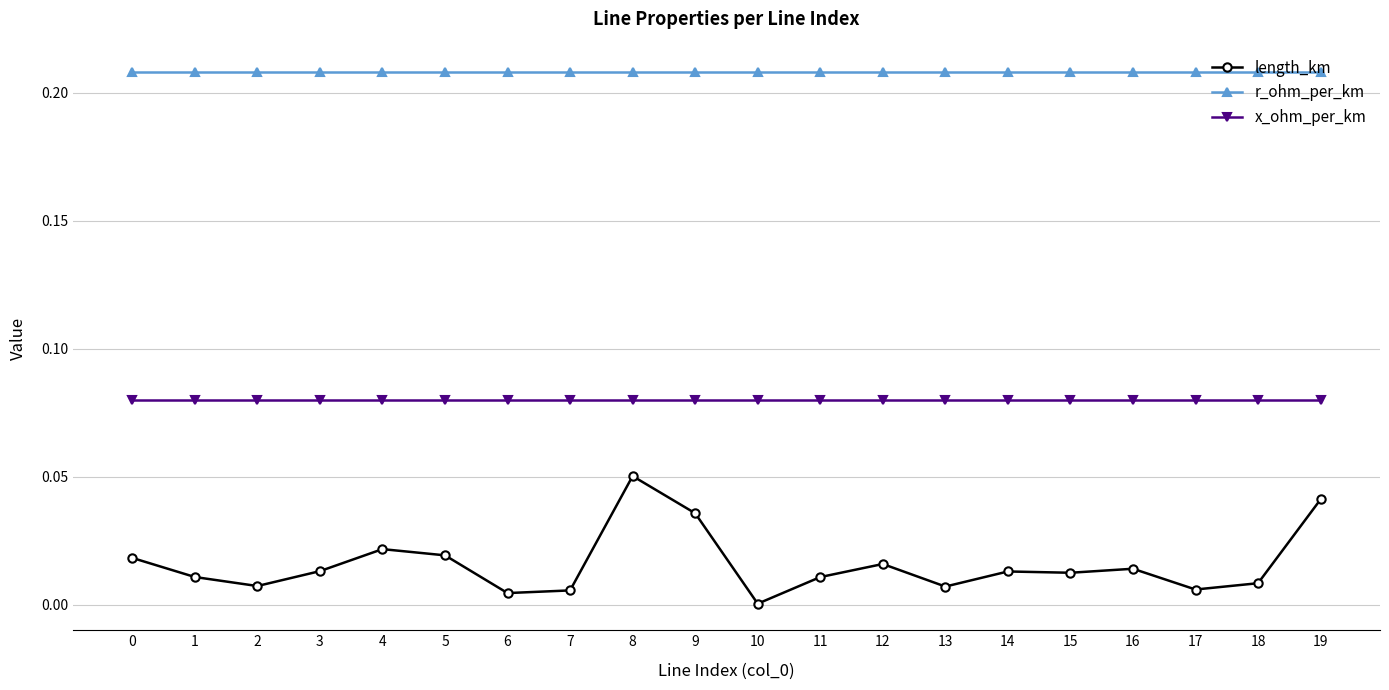

True or false: r_ohm_per_km and length_km intersect in this chart.

False